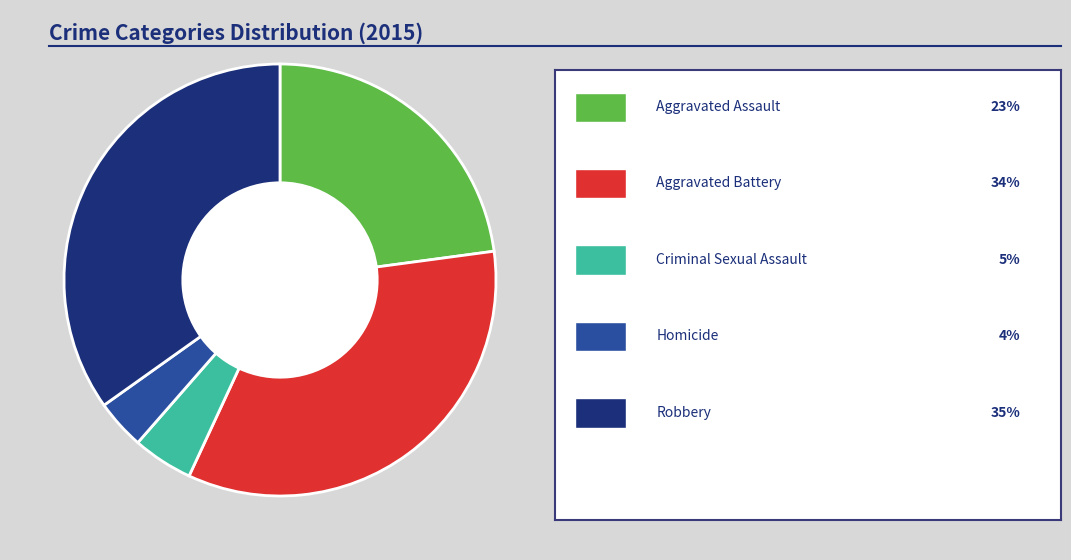

Does any single category account for the majority?

No